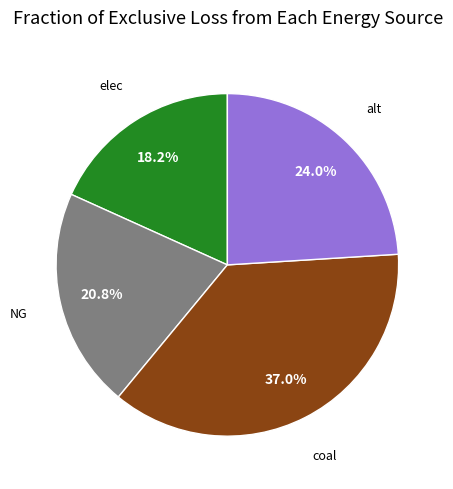

To the nearest percent, what is the combined percentage of coal and NG?

58%